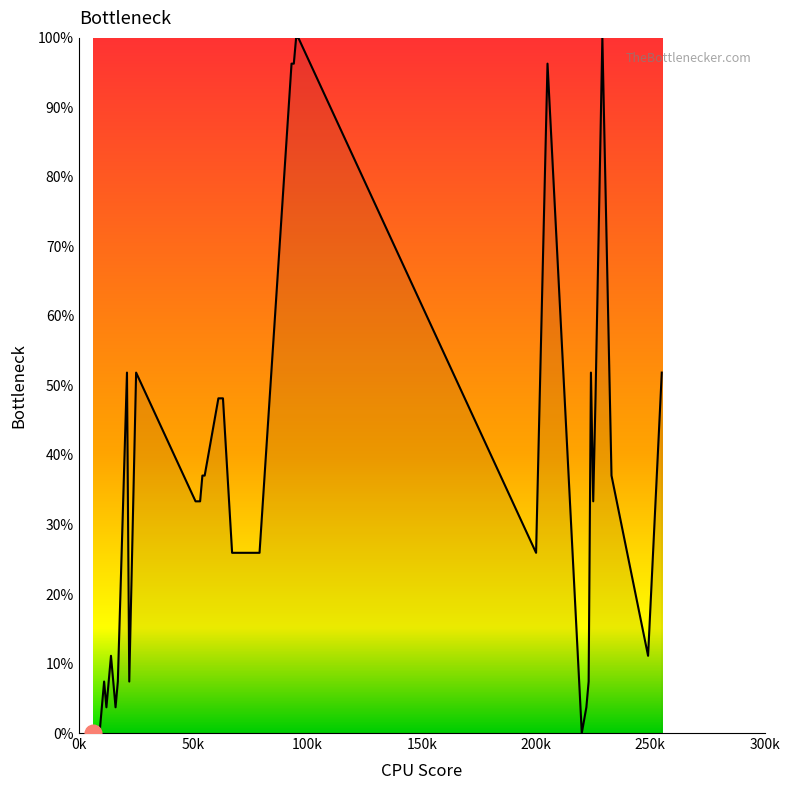

What is the difference between the maximum and minimum values?

100.0